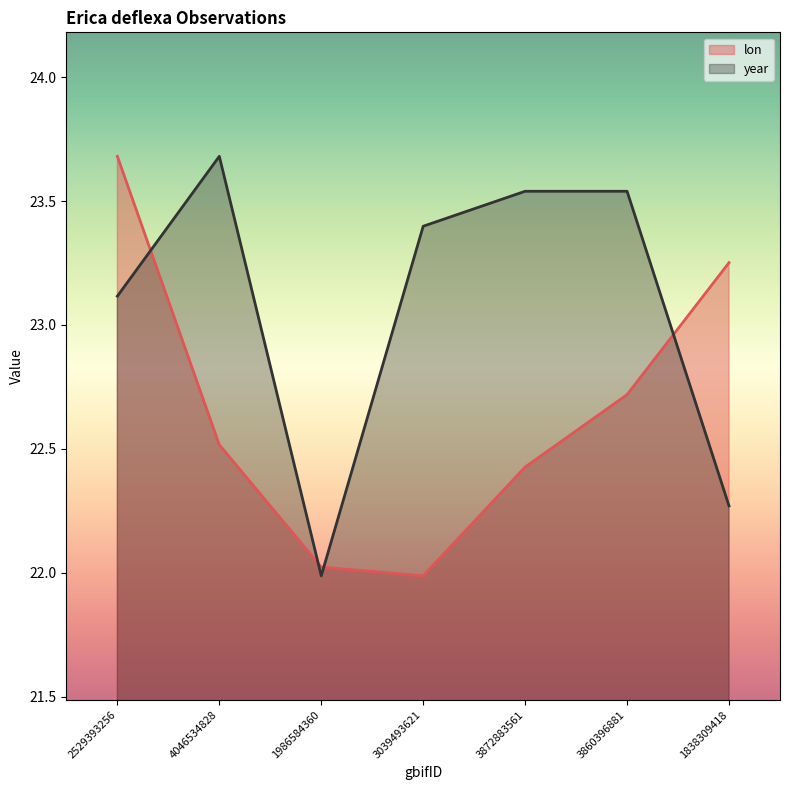

What is the value of the year point at the 3rd from the left?

22.0